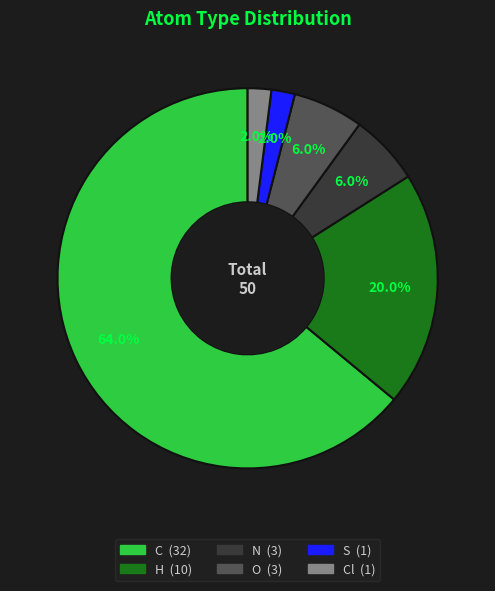

Does any single category account for the majority?

Yes